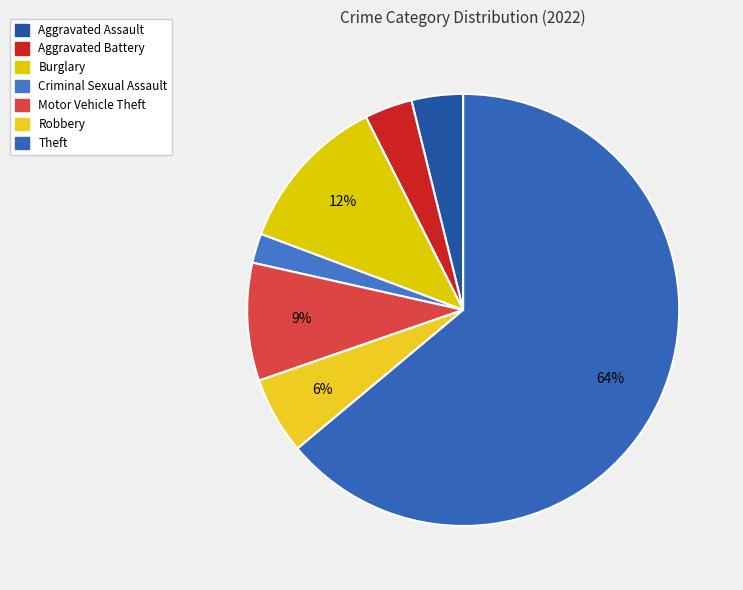

Is it true that Burglary is 18% of the pie?

False